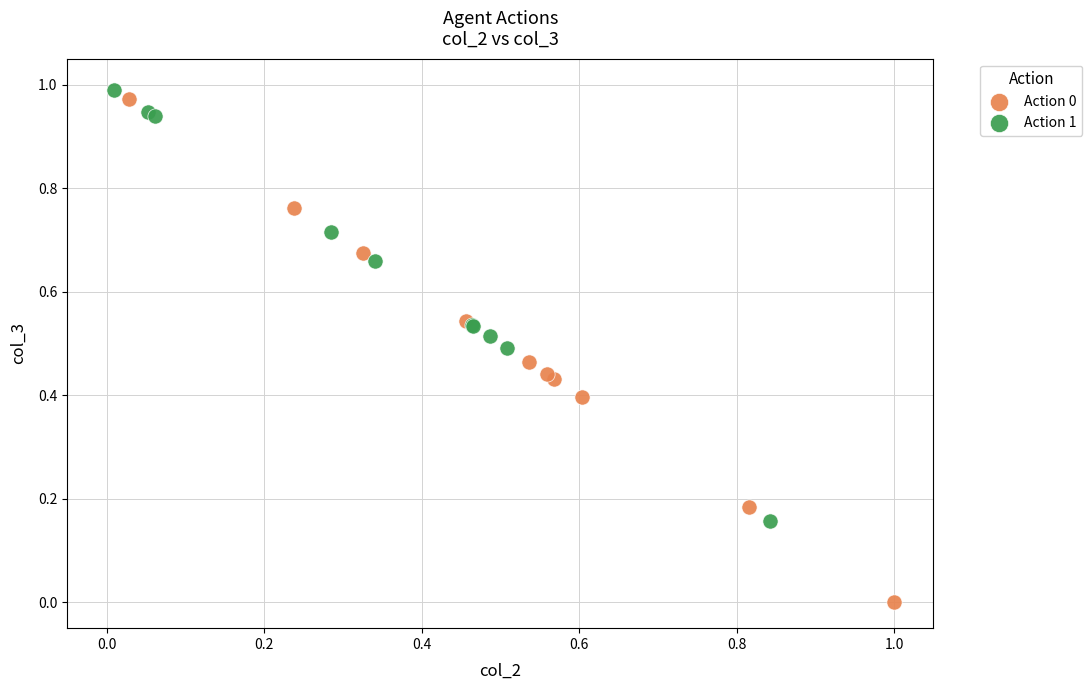

Which series has the largest Y range (max minus min)?

Action 0